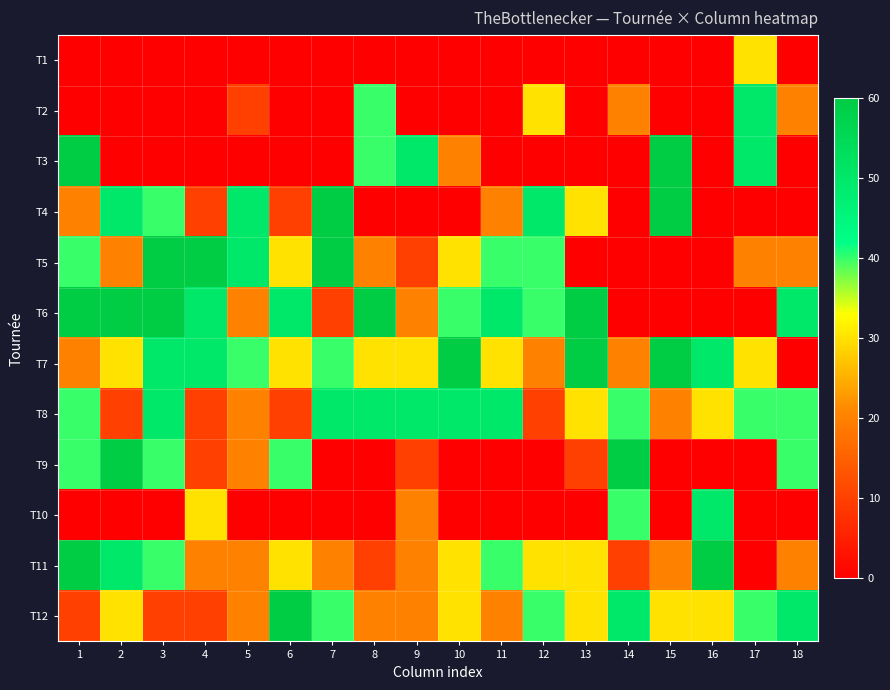

At 16, list the series in order from smallest to largest.

T1, T2, T3, T4, T5, T6, T9, T8, T12, T7, T10, T11